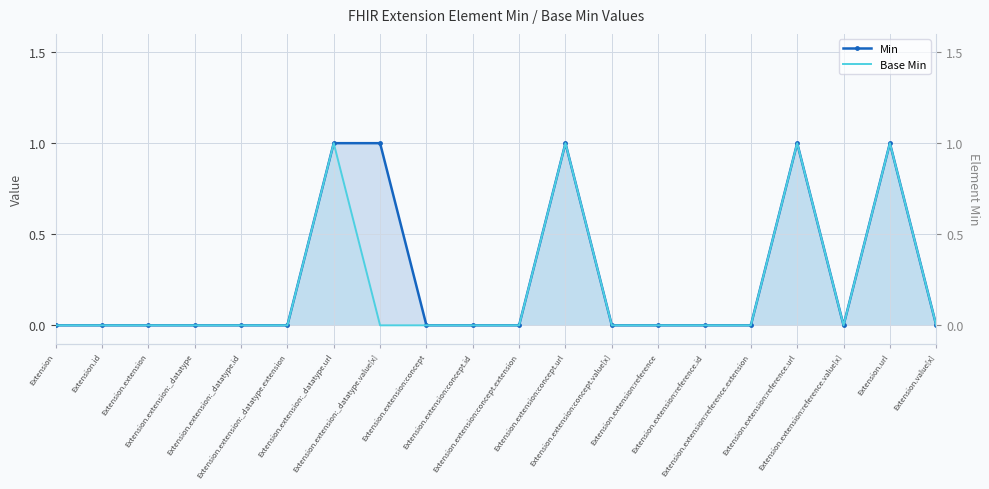

True or false: Min and Base Min intersect in this chart.

False